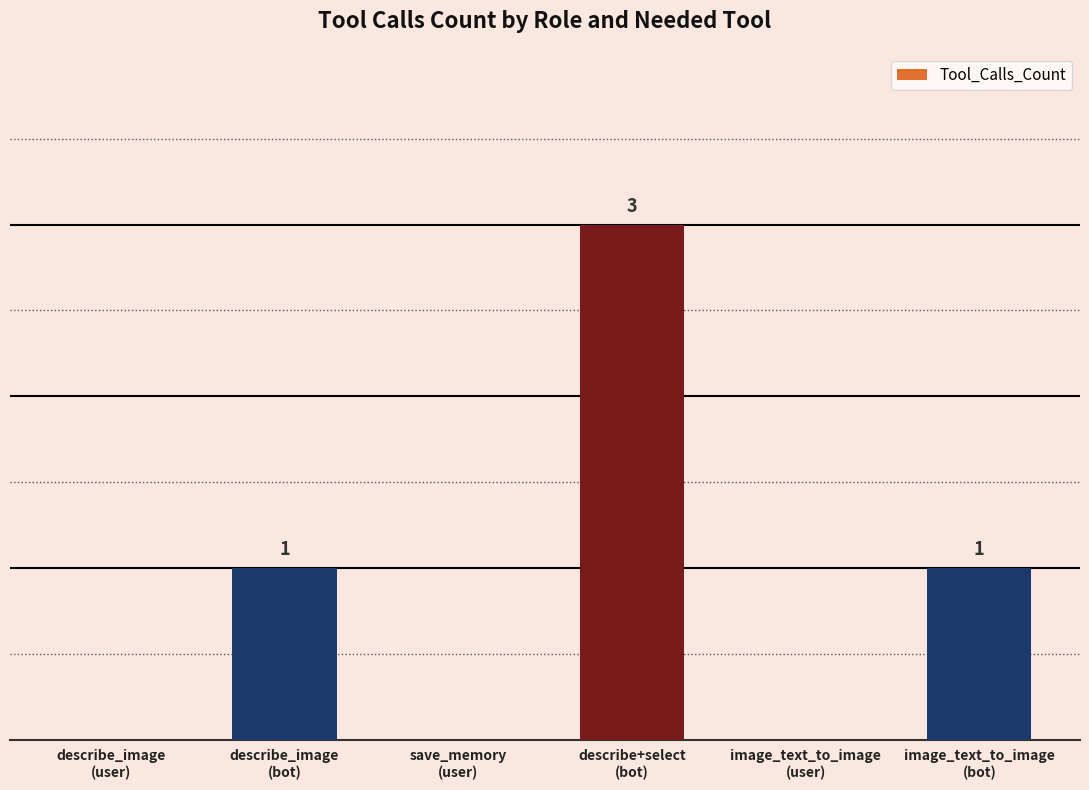

Are the bars horizontal?

No